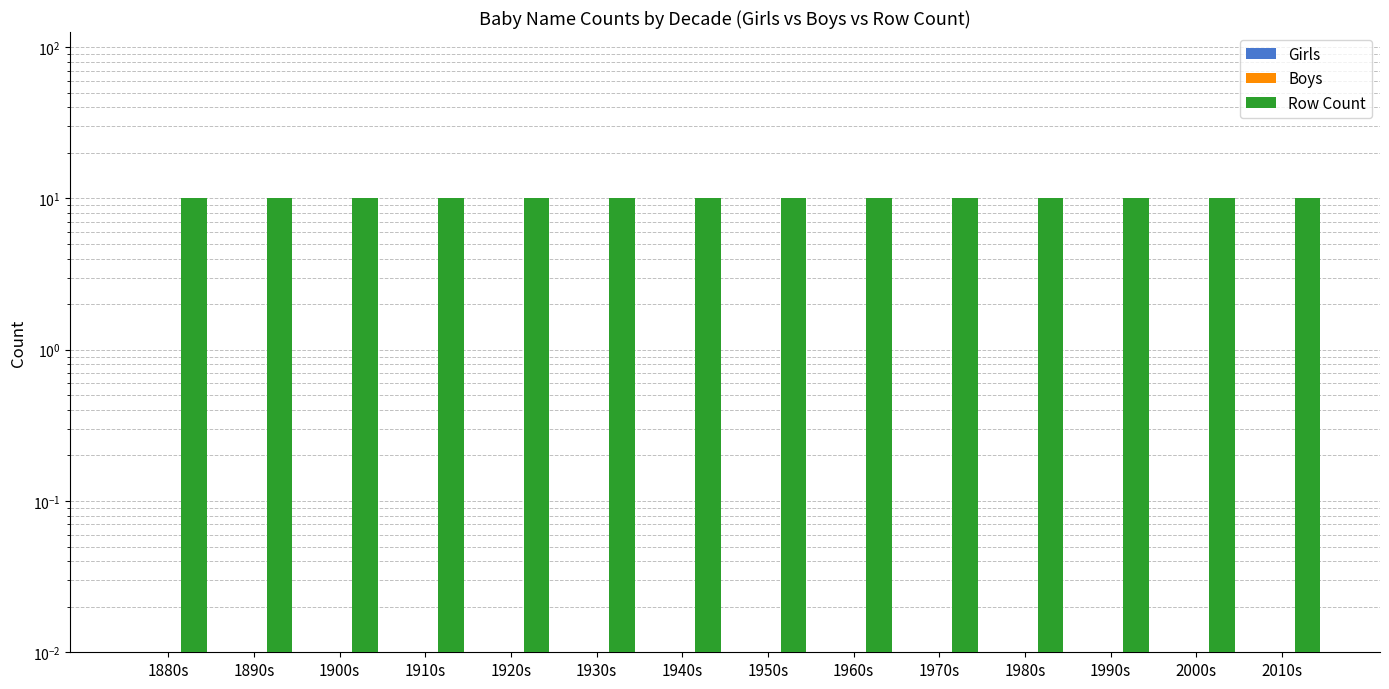

Reading left to right, what are all the values shown in this chart?

Girls: 1880s=0	1890s=0	1900s=0	1910s=0	1920s=0	1930s=0	1940s=0	1950s=0	1960s=0	1970s=0	1980s=0	1990s=0	2000s=0	2010s=0
Boys: 1880s=0	1890s=0	1900s=0	1910s=0	1920s=0	1930s=0	1940s=0	1950s=0	1960s=0	1970s=0	1980s=0	1990s=0	2000s=0	2010s=0
Row Count: 1880s=10	1890s=10	1900s=10	1910s=10	1920s=10	1930s=10	1940s=10	1950s=10	1960s=10	1970s=10	1980s=10	1990s=10	2000s=10	2010s=10